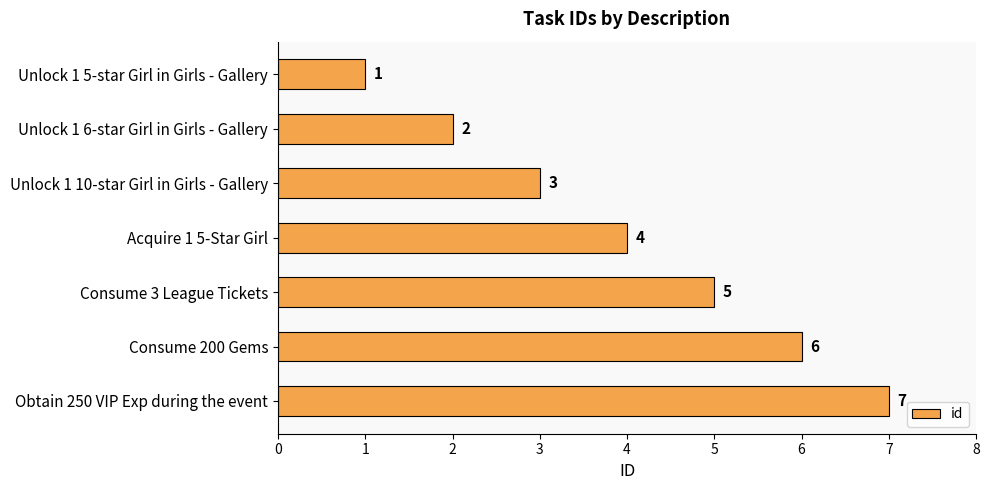

Is it true that the value at Unlock 1 6-star Girl in Girls - Gallery is 3?

False